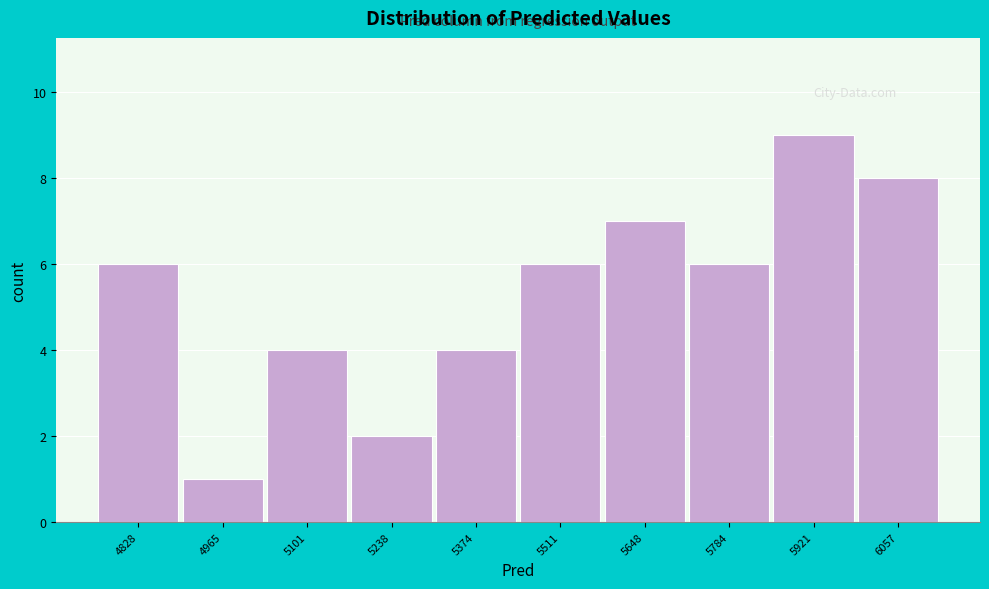

What is the height of the bar covering 5180 to 5300 on the x-axis? Neither the bar edges nor the heights are printed on the chart, so give them approximately, as read against the axes.

2